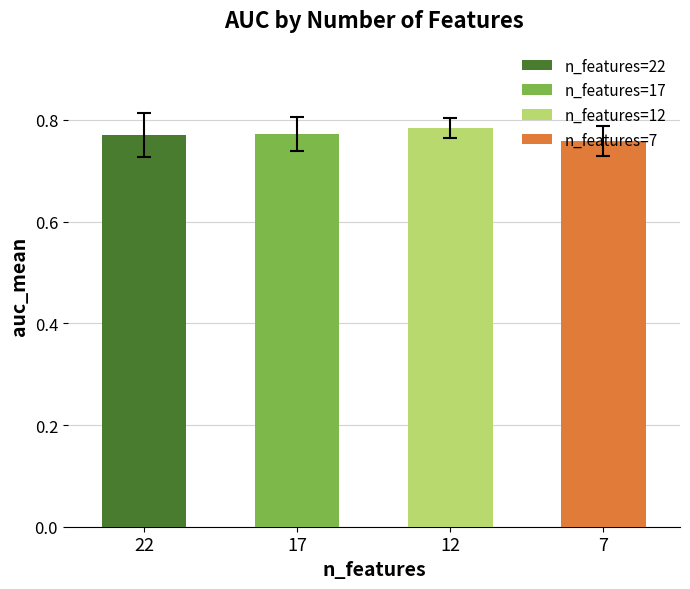

Where is auc_mean nearest to the value 0?

7